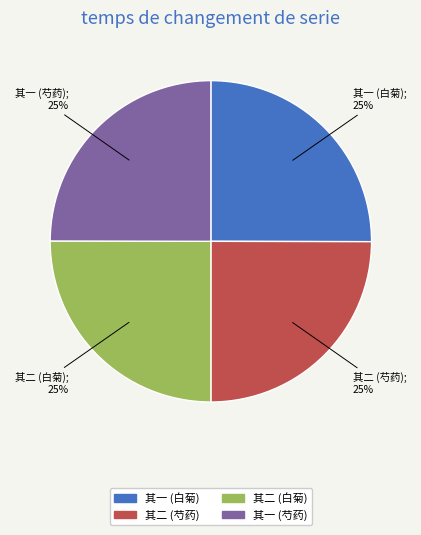

Is there any slice that represents more than half of the pie?

No